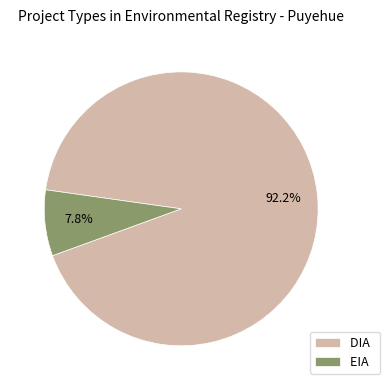

Which category has the smallest portion of the pie?

EIA